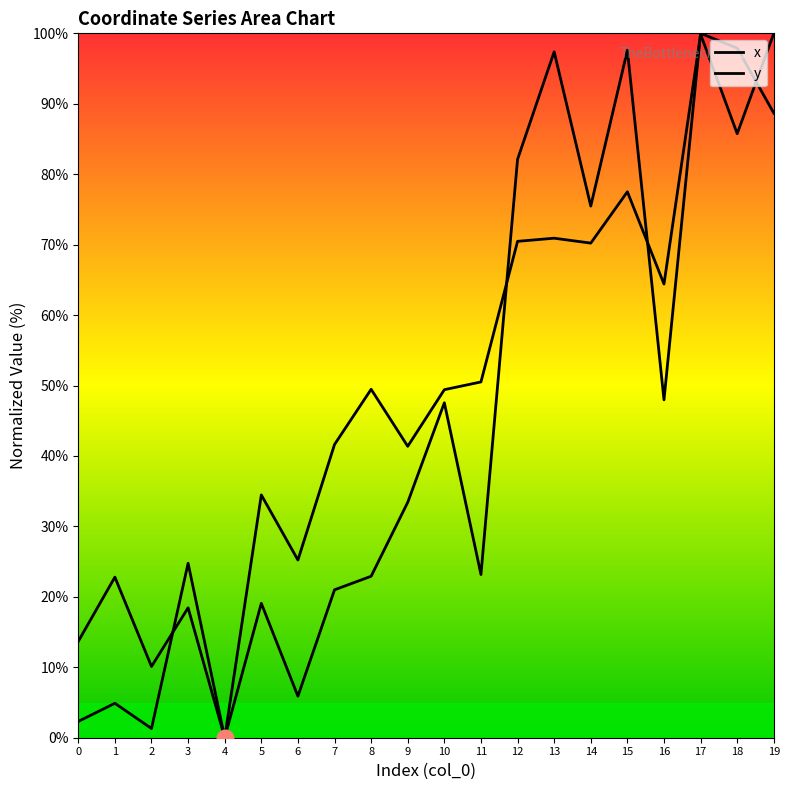

Reading right to left, extract all data points from this chart.

x: 19=88.7	18=97.9	17=100.0	16=48.0	15=97.6	14=75.5	13=97.4	12=82.1	11=23.2	10=47.6	9=33.4	8=22.9	7=21.0	6=5.9	5=19.1	4=0.0	3=18.4	2=10.1	1=22.8	0=13.7
y: 19=100.0	18=85.8	17=99.9	16=64.4	15=77.5	14=70.2	13=70.9	12=70.5	11=50.5	10=49.4	9=41.4	8=49.5	7=41.6	6=25.2	5=34.5	4=0.0	3=24.8	2=1.3	1=4.9	0=2.3